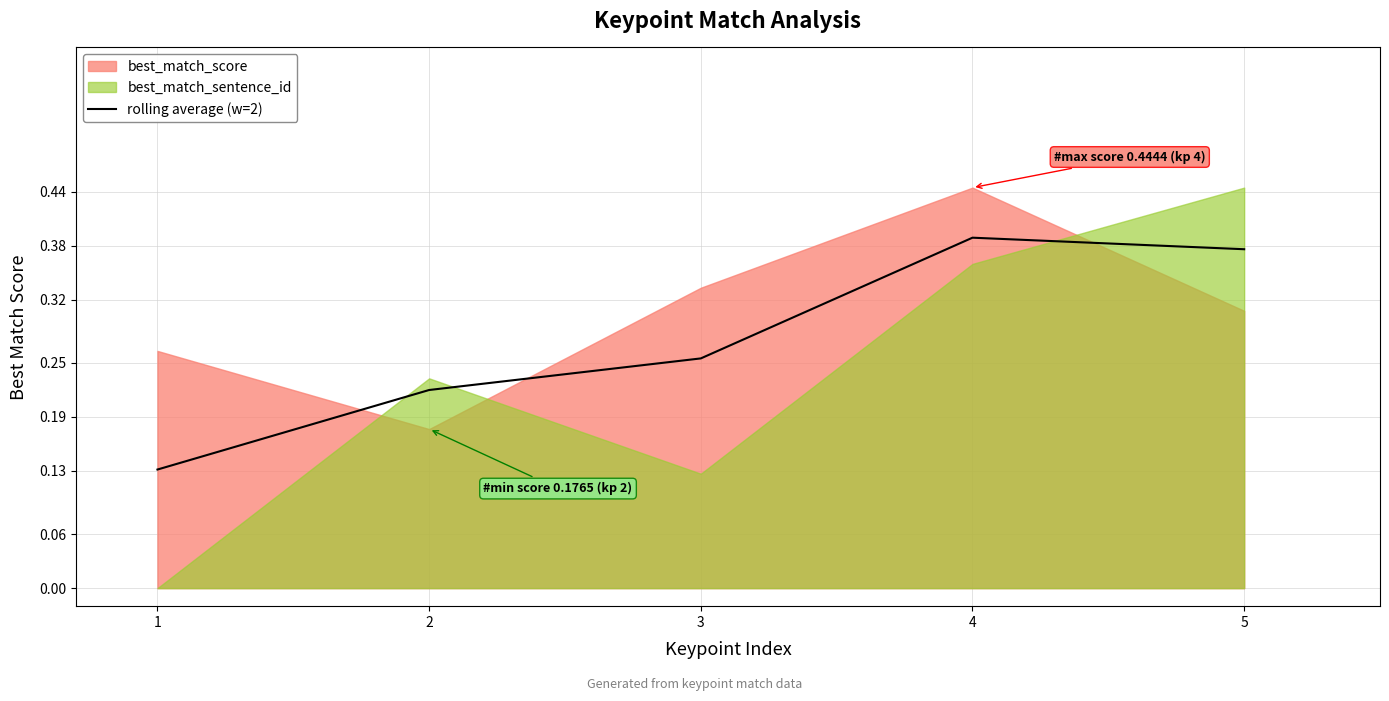

At which category does the data reach its first local peak?

4